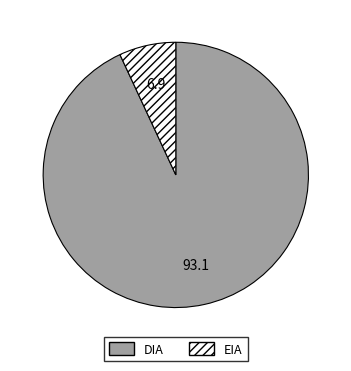

Is the sum of DIA and EIA greater than half?

Yes